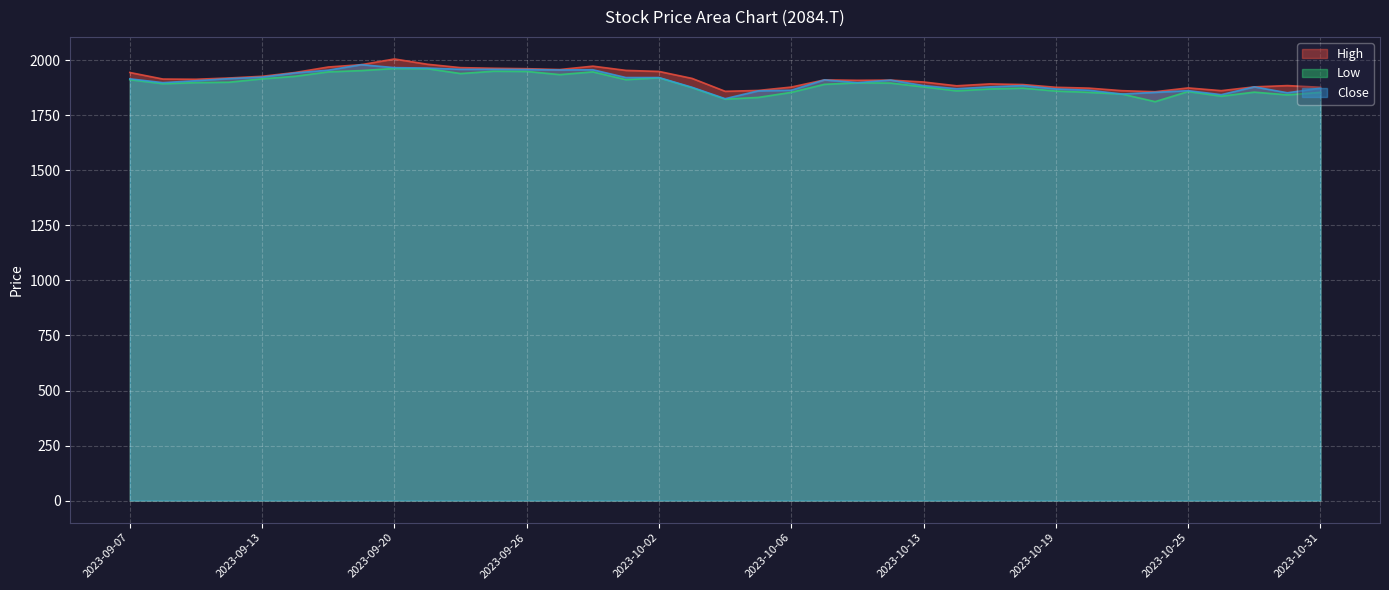

How many lines are shown in the chart?

3